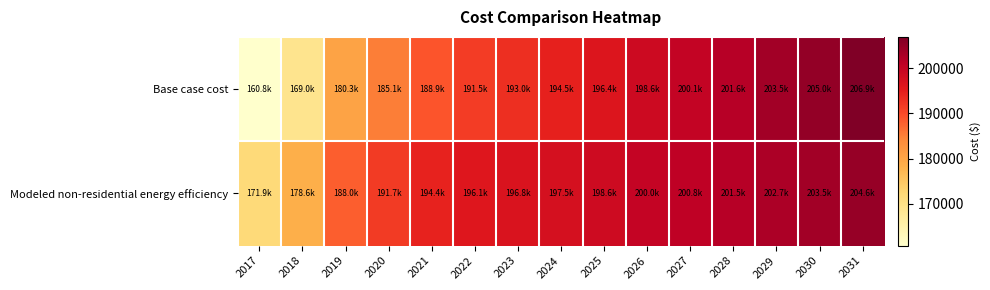

Between 2018 and 2026, which series saw the biggest shift?

Base case cost